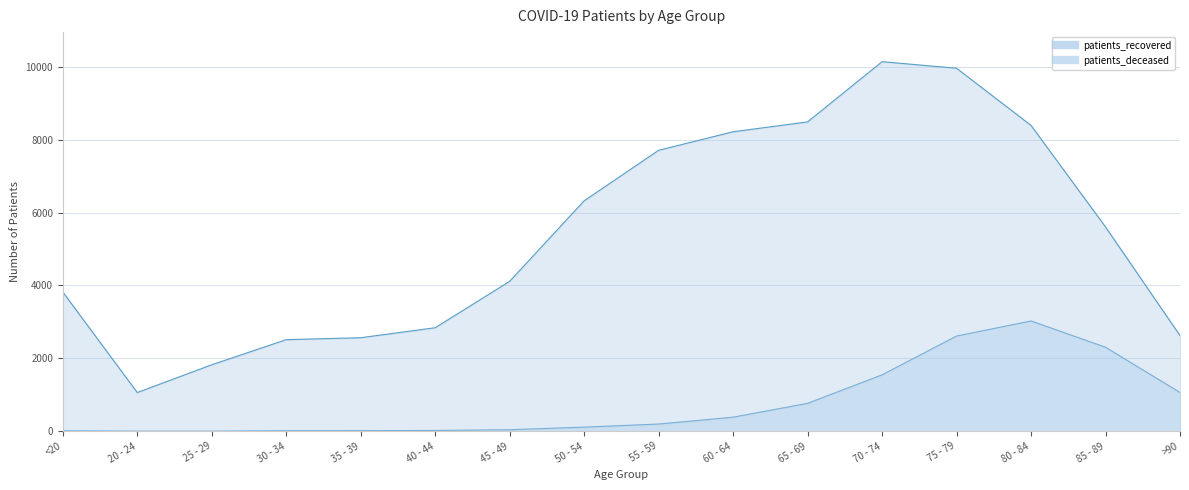

Which has a higher value, 35 - 39 or 25 - 29?

35 - 39